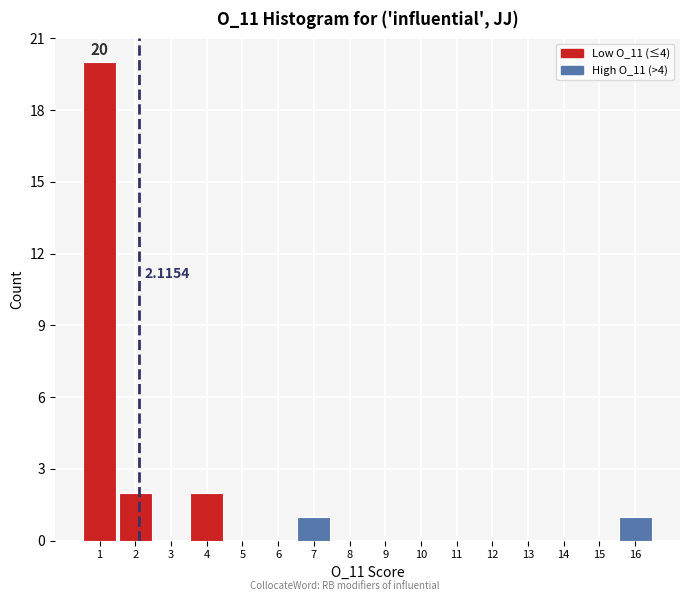

Over which range of the x-axis is the bar tallest?

0.5 to 1.5